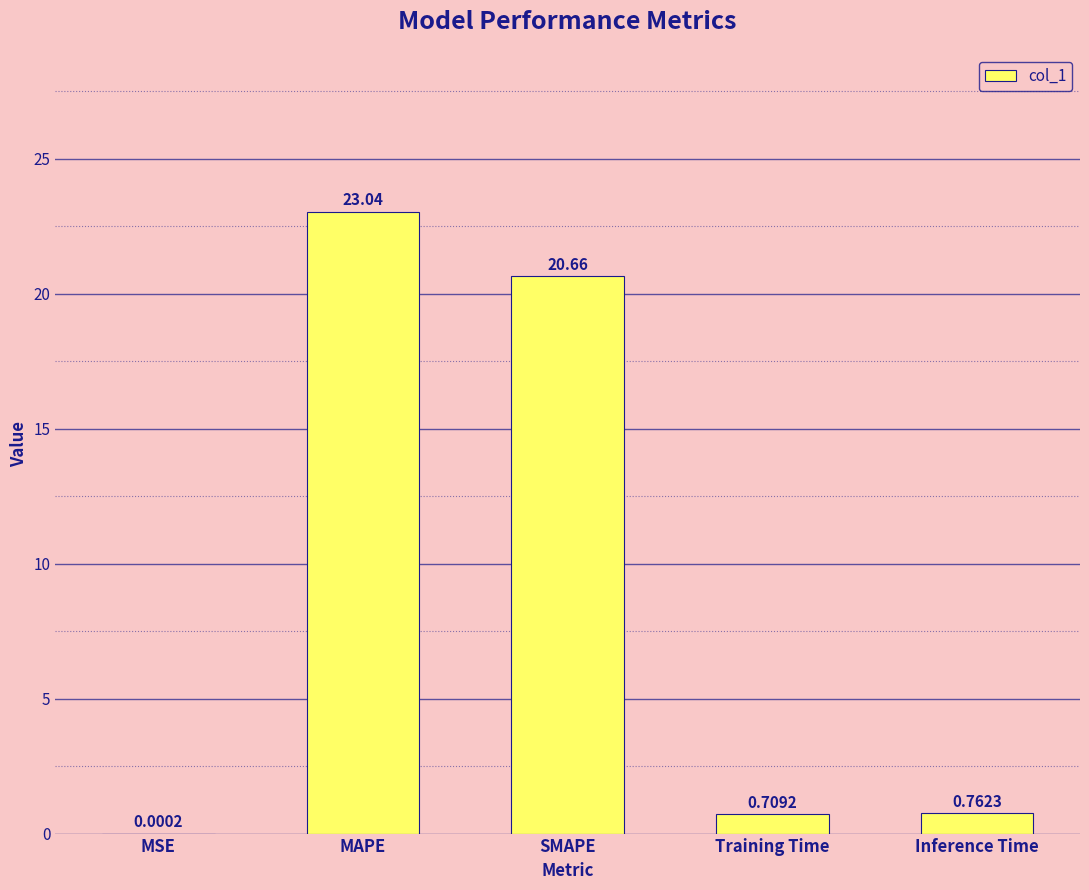

Between Training Time and MSE, which is larger?

Training Time